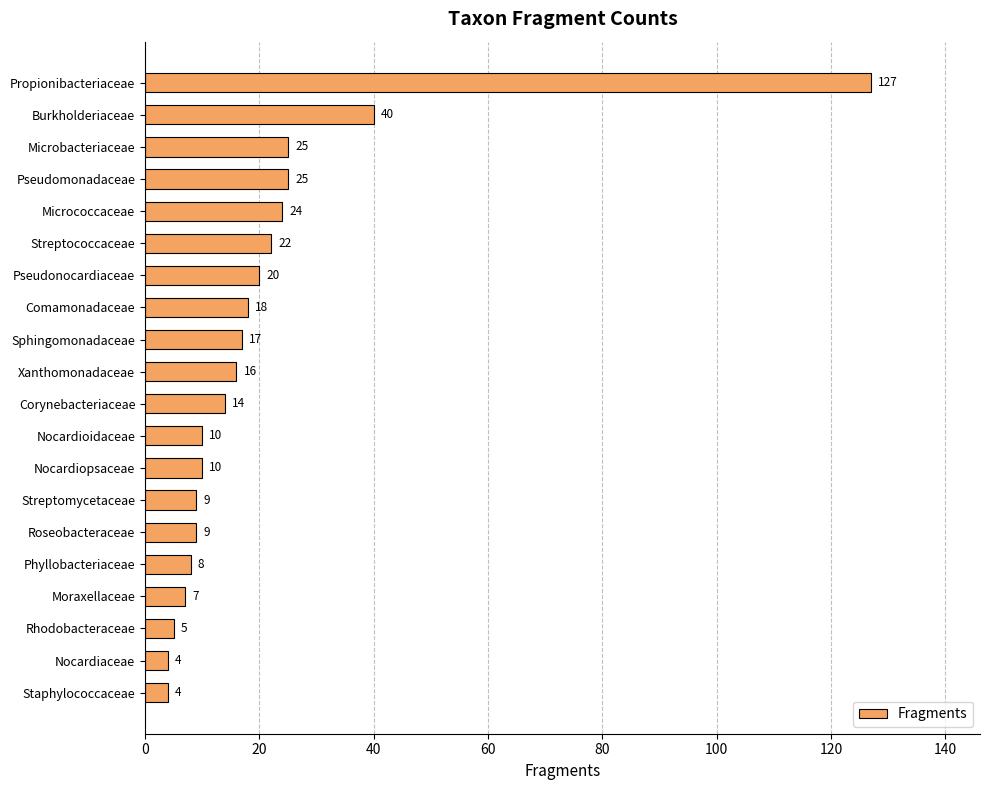

What is the sum of all values?

414